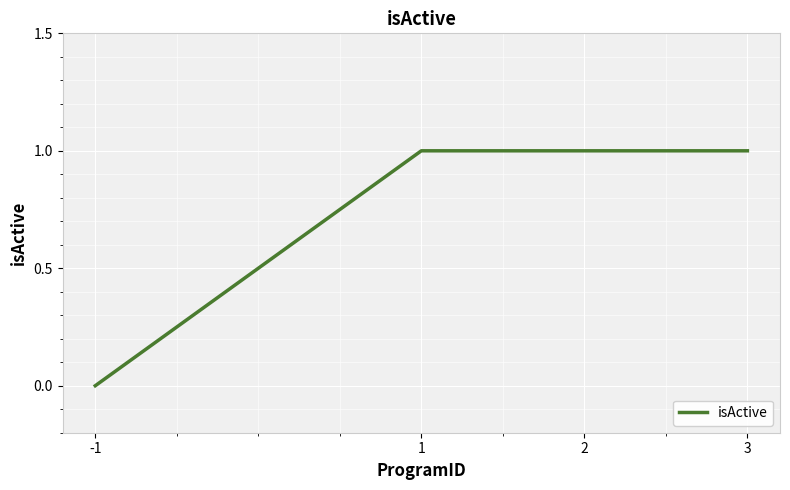

What is the ratio of the value at 3 to the value at 1?

1.0